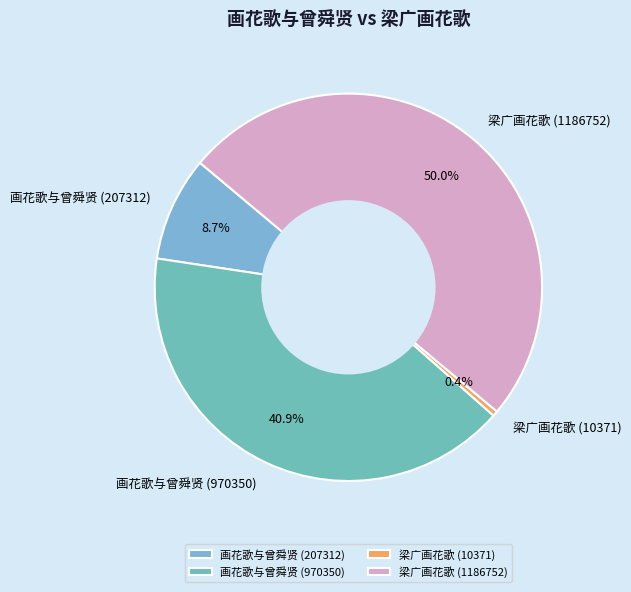

To the nearest percent, what is the difference between the largest and smallest slice percentages?

50%